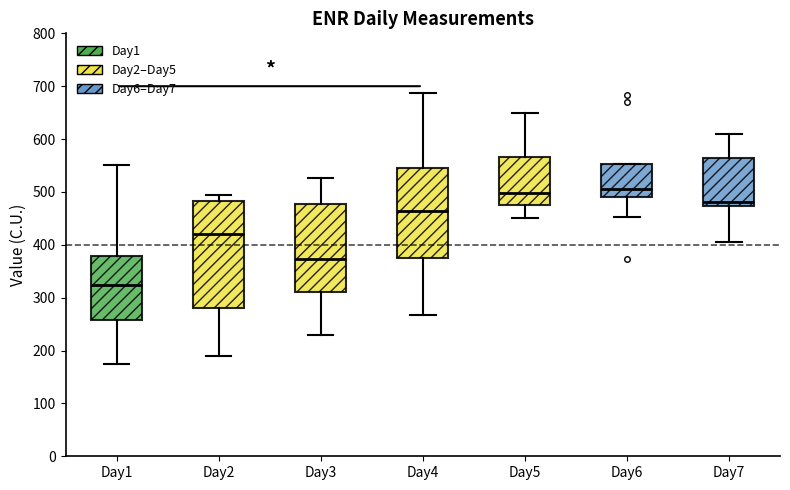

Reading left to right, read every box against the y-axis: the position of its median line, the range the box covers, and the ends of its whiskers. The values are not printed on the chart, so give them approximately, as read against the axis.

Day1: median 320, box 260 to 380, whiskers 170 to 550
Day2: median 420, box 280 to 480, whiskers 190 to 490
Day3: median 370, box 310 to 480, whiskers 230 to 530
Day4: median 460, box 380 to 550, whiskers 270 to 690
Day5: median 500, box 470 to 570, whiskers 450 to 650
Day6: median 500, box 490 to 550, whiskers 450 to 550
Day7: median 480, box 470 to 560, whiskers 410 to 610